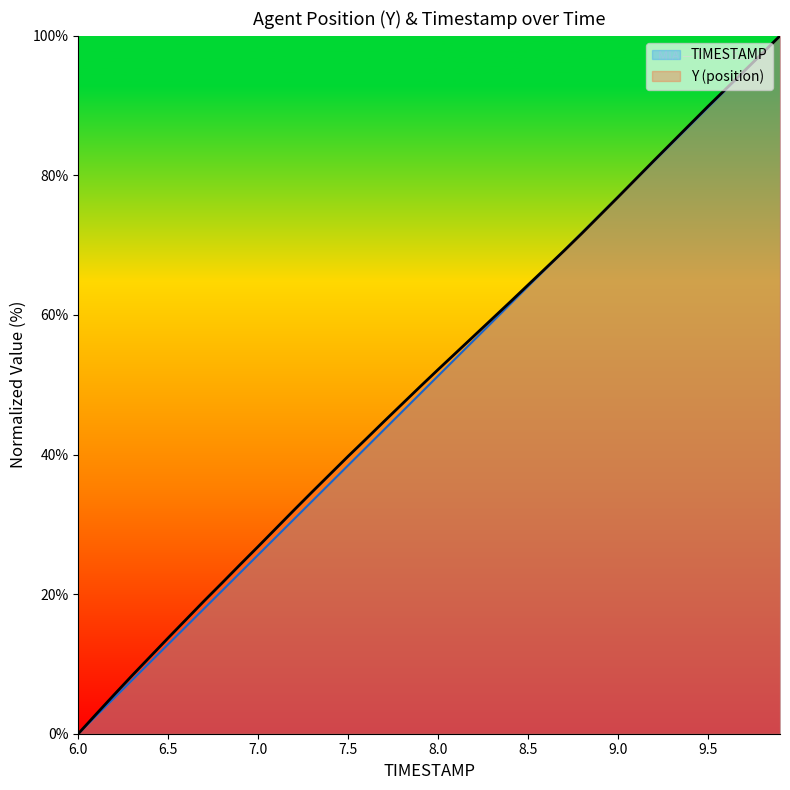

Which series ends up on top after the final intersection of Y and TIMESTAMP?

Y